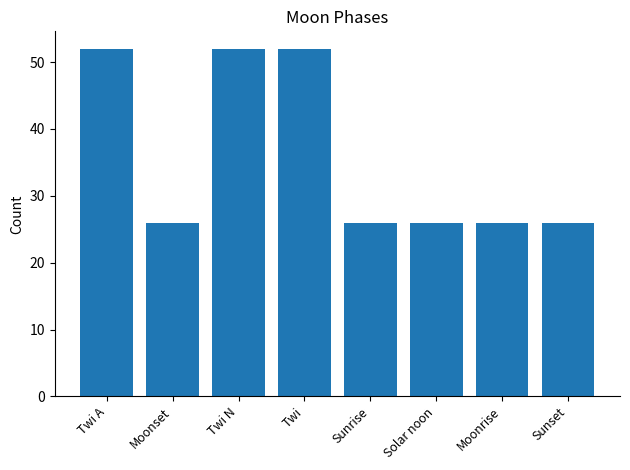

What is the greatest value displayed?

52